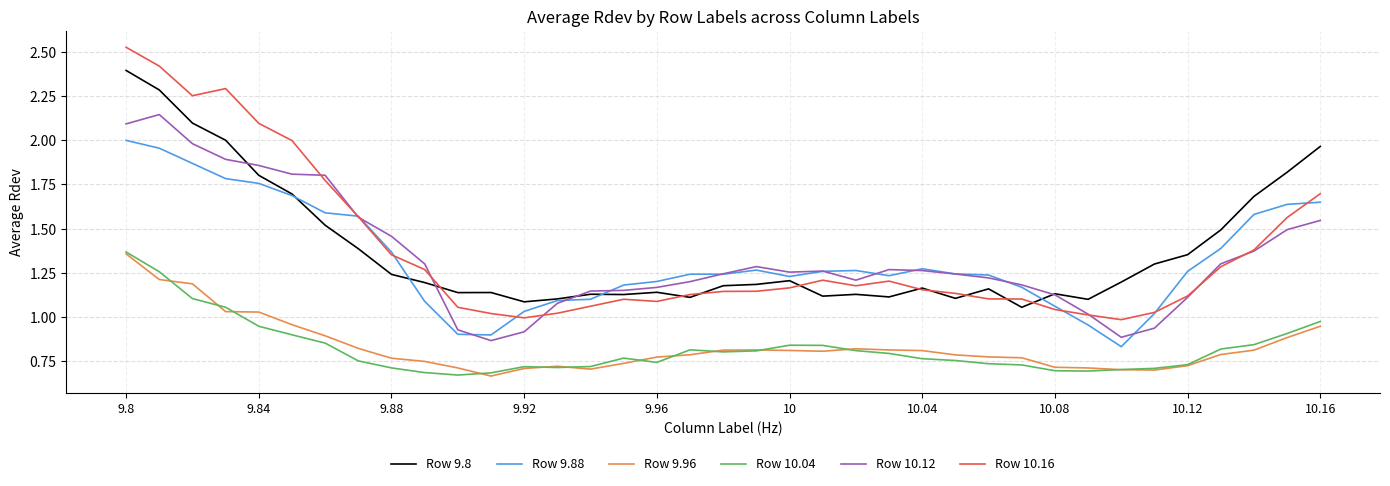

True or false: Row 9.96 and Row 10.12 intersect in this chart.

False